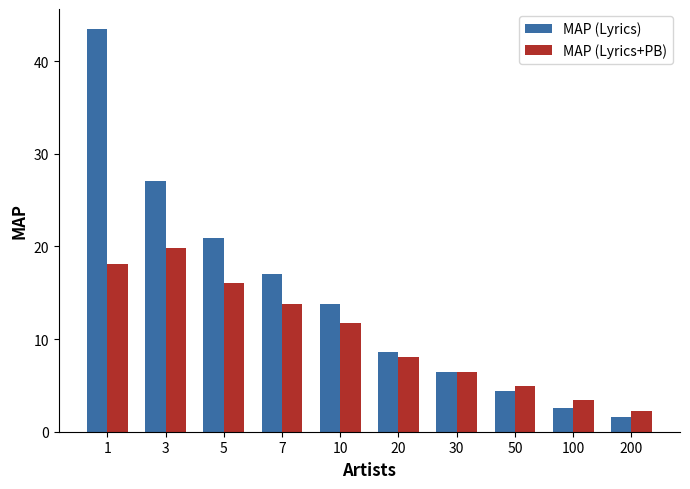

How many groups of bars are there?

10